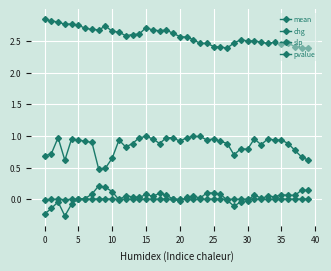

How many data points does each series have?

40